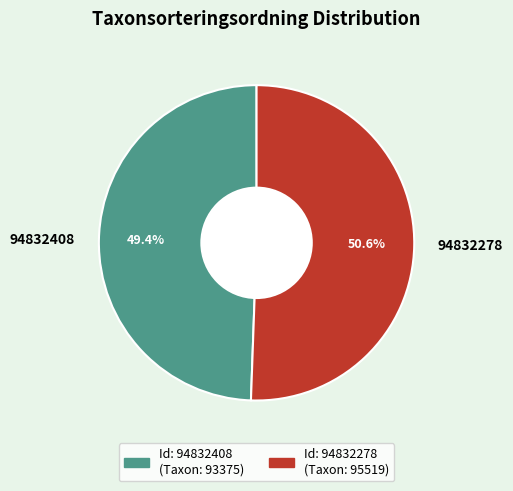

Rank the categories by value from lowest to highest.

94832408, 94832278